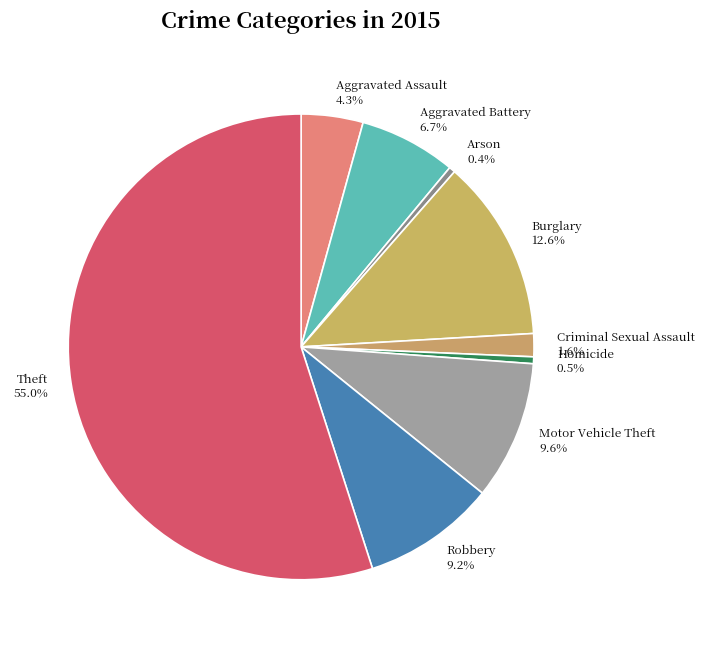

Is it true that Aggravated Assault is 4% of the pie?

True